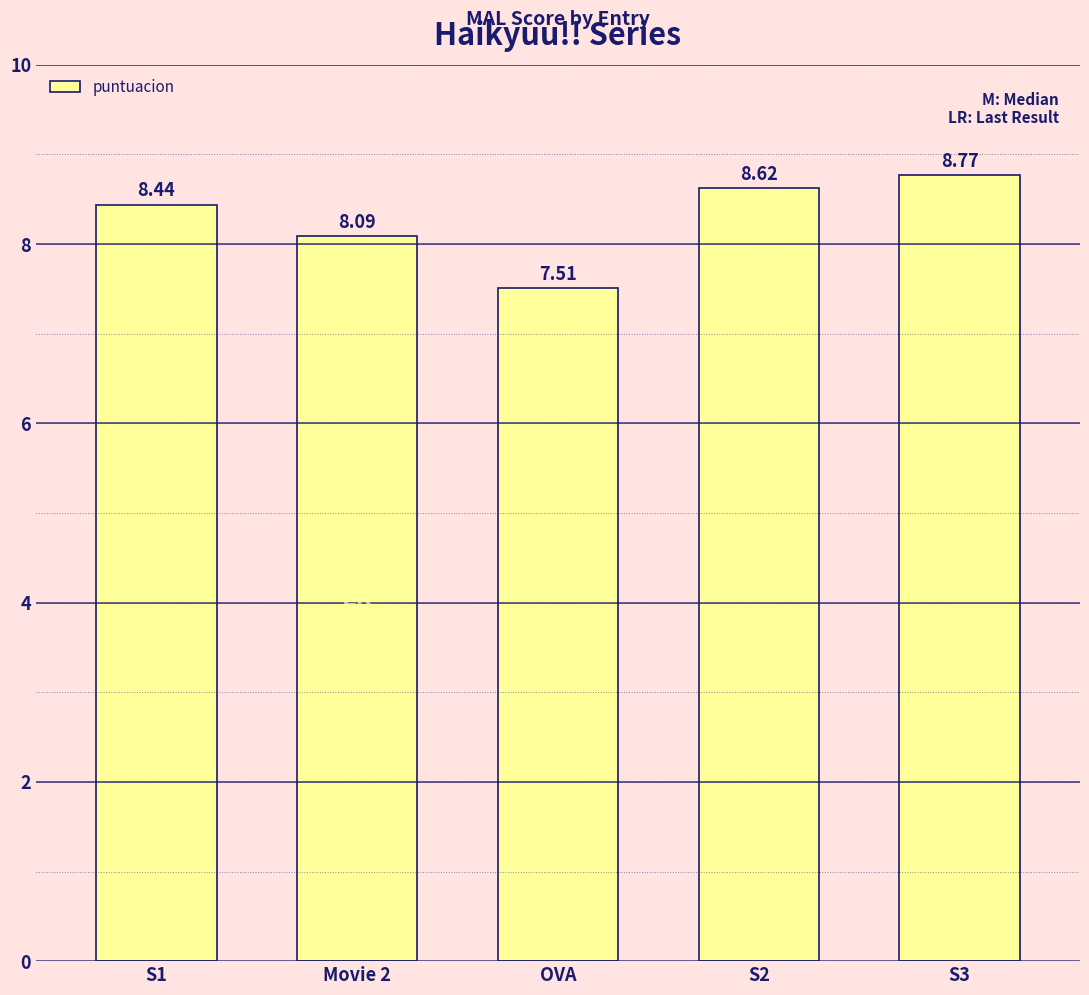

How many bars are there in total?

5